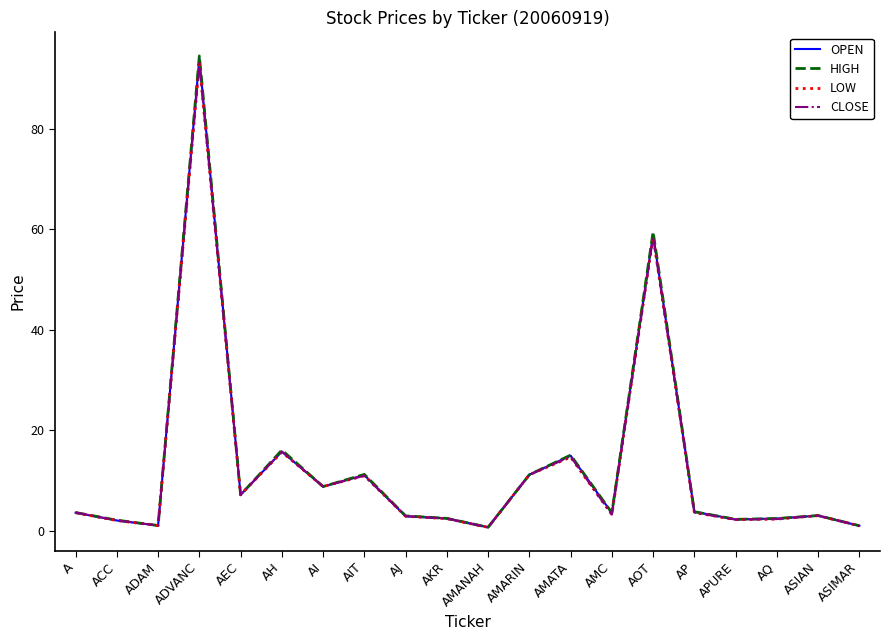

Count the number of data series in this chart.

4